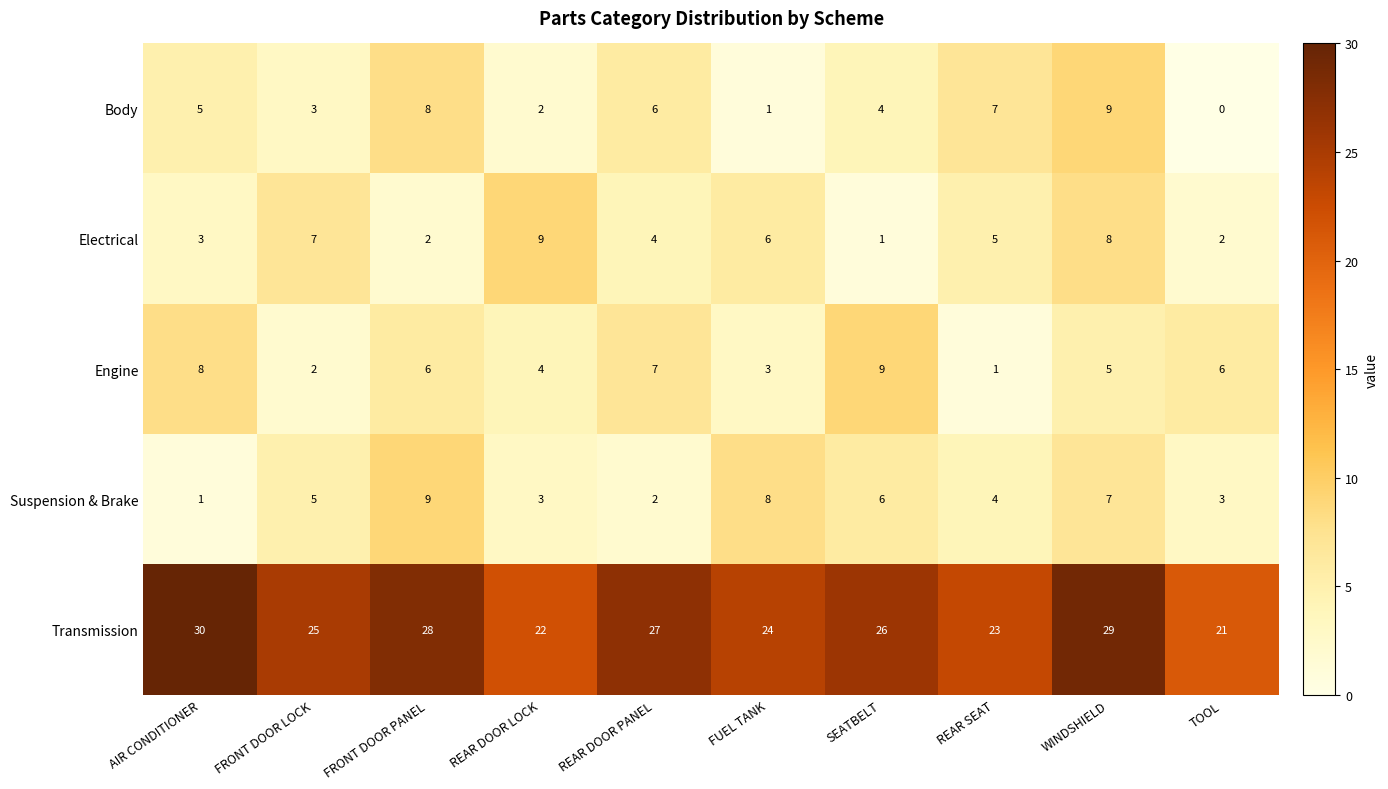

True or false: Electrical has a value of 5 at REAR SEAT.

True